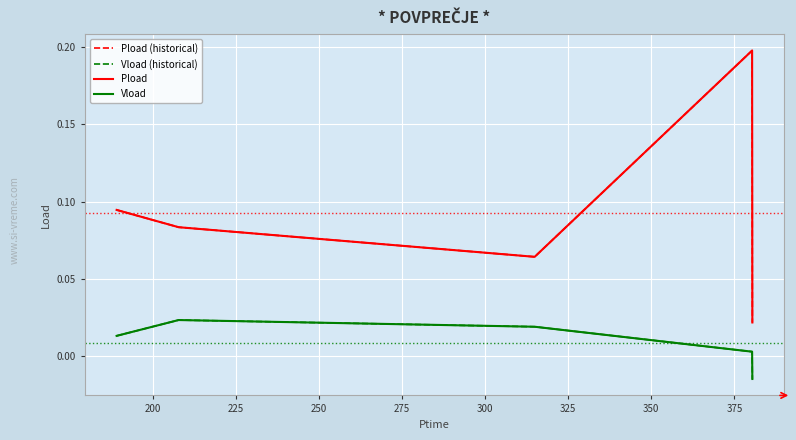

Does the chart have visible grid lines?

Yes